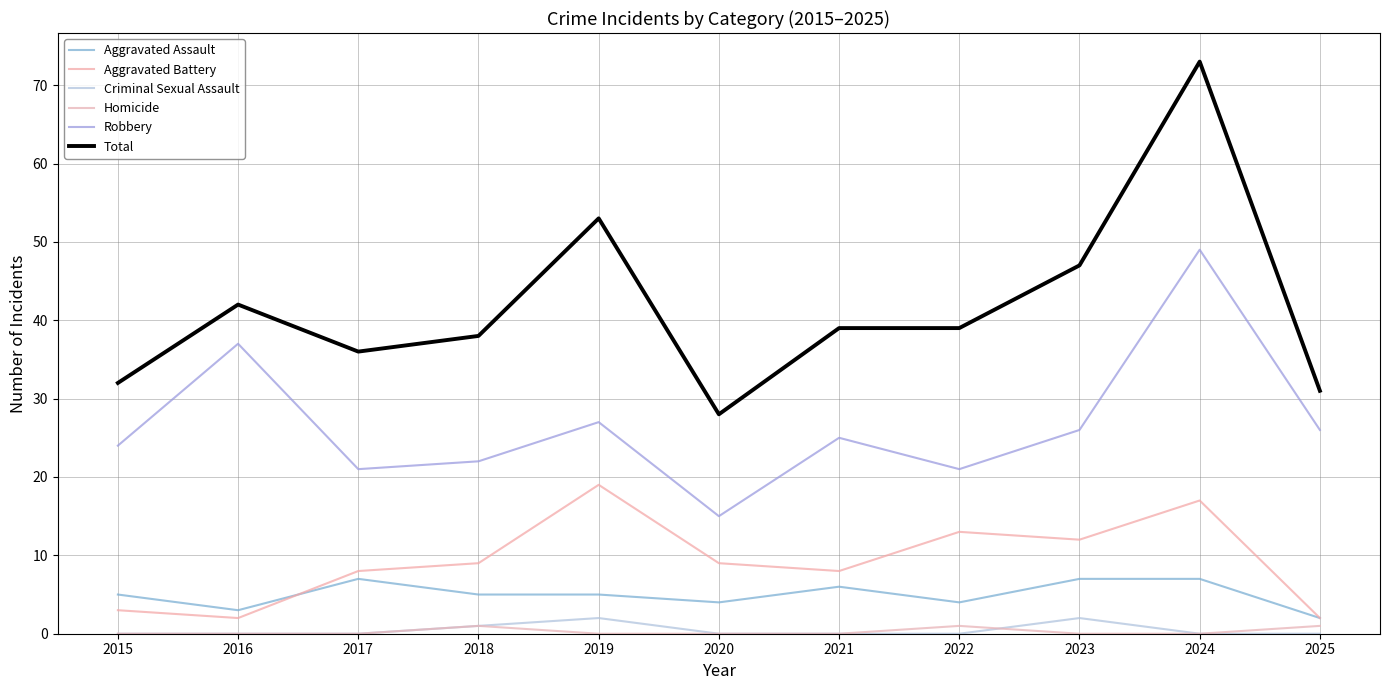

Reading left to right, what are all the values shown in this chart?

Aggravated Assault: 5	3	7	5	5	4	6	4	7	7	2
Aggravated Battery: 3	2	8	9	19	9	8	13	12	17	2
Criminal Sexual Assault: 0	0	0	1	2	0	0	0	2	0	0
Homicide: 0	0	0	1	0	0	0	1	0	0	1
Robbery: 24	37	21	22	27	15	25	21	26	49	26
Total: 32	42	36	38	53	28	39	39	47	73	31